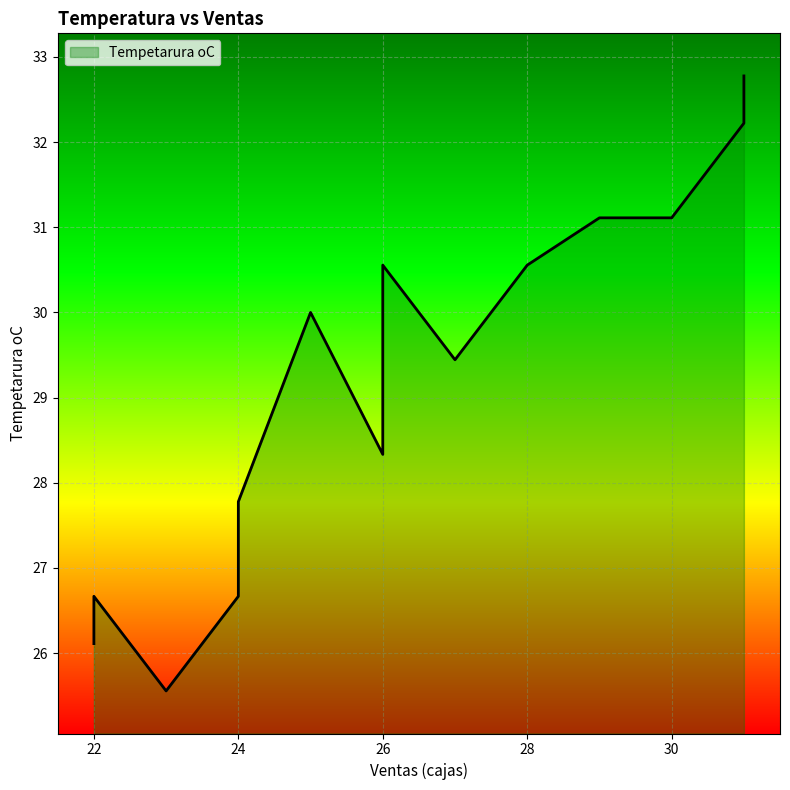

Between 22 and 25, which is larger?

25